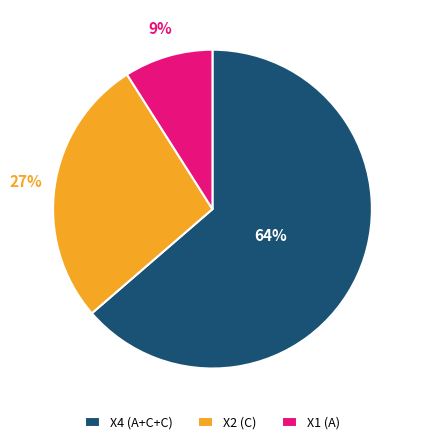

The X2 (C) slice represents 27% of the pie. True or false?

True